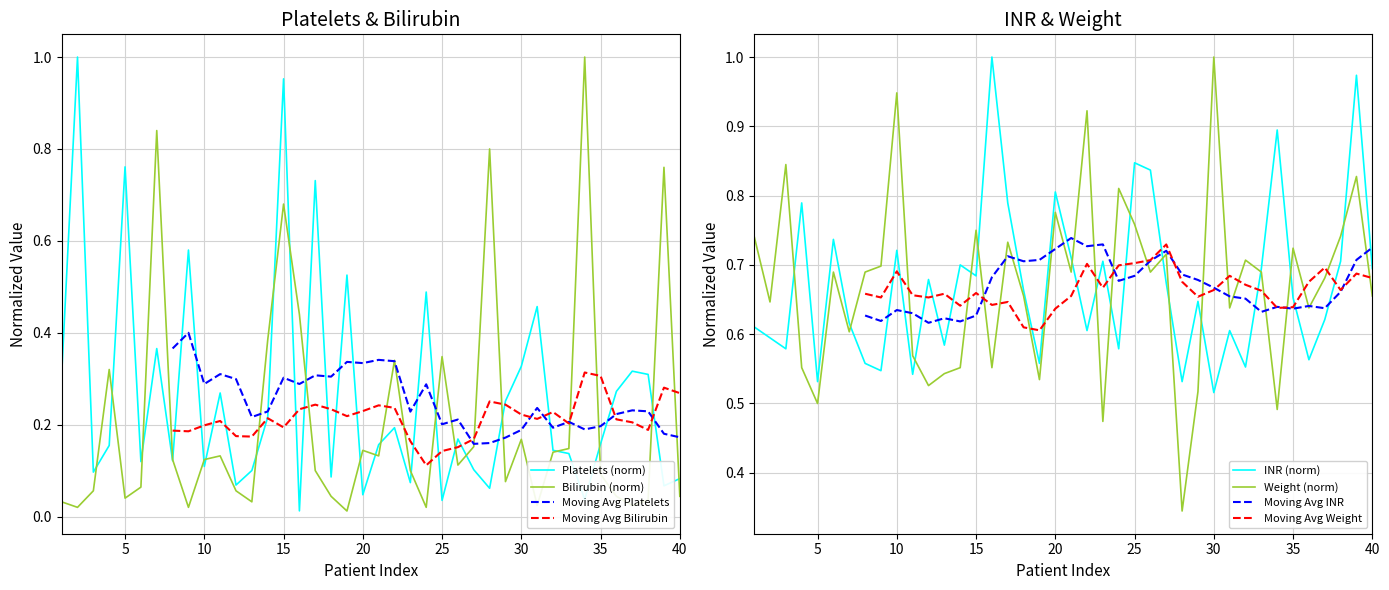

After their last crossing, which series has the higher values: inr_listing or bili_listing?

inr_listing